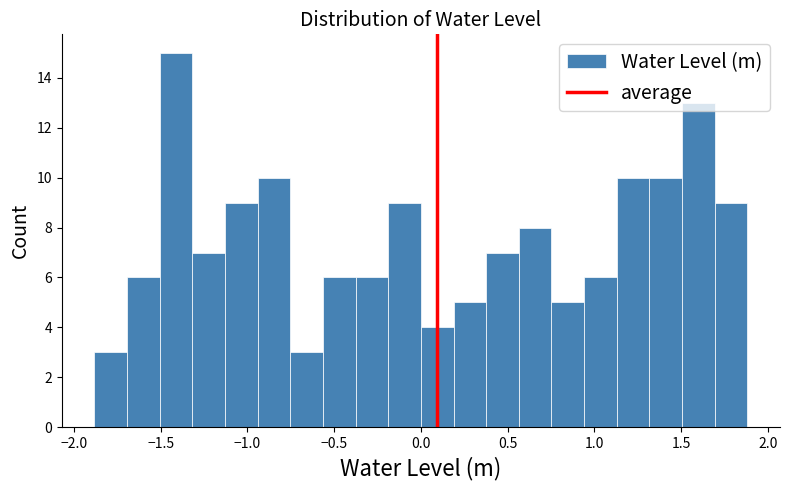

Around what value on the x-axis is the tallest bar? Give the approximate position of its centre, as read against the axis.

-1.40